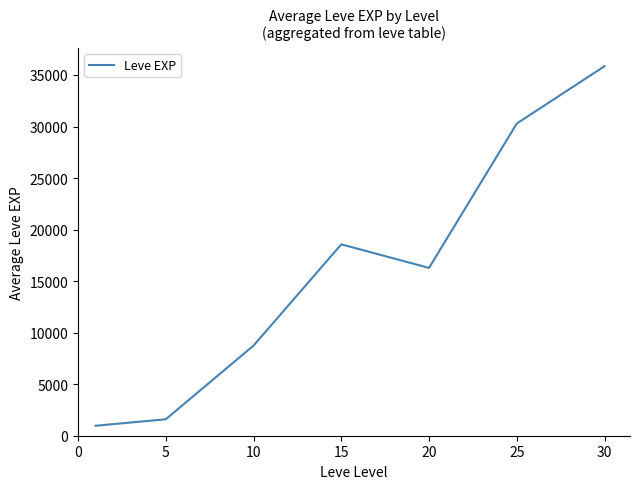

True or false: there are more than 2 points higher than both neighbors.

False